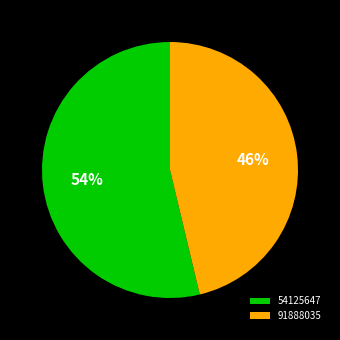

How many slices are in this pie chart?

2